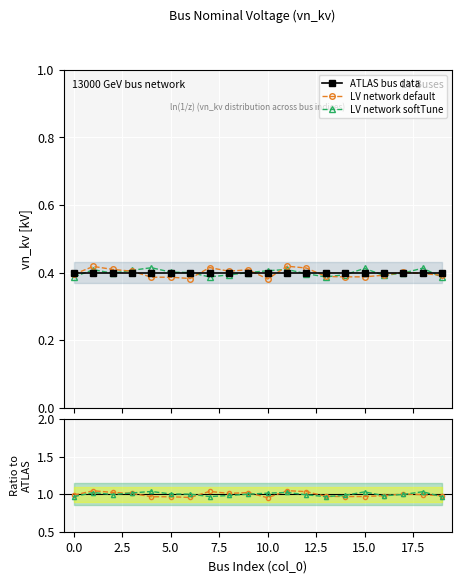

Reading right to left, transcribe all the data shown in this chart.

ATLAS bus data: 0.4	0.4	0.4	0.4	0.4	0.4	0.4	0.4	0.4	0.4	0.4	0.4	0.4	0.4	0.4	0.4	0.4	0.4	0.4	0.4
LV network default: 0.4	0.4	0.4	0.4	0.4	0.4	0.4	0.4	0.4	0.4	0.4	0.4	0.4	0.4	0.4	0.4	0.4	0.4	0.4	0.4
LV network softTune: 0.4	0.4	0.4	0.4	0.4	0.4	0.4	0.4	0.4	0.4	0.4	0.4	0.4	0.4	0.4	0.4	0.4	0.4	0.4	0.4
LV default / ATLAS: 1.0	1.0	1.0	1.0	1.0	1.0	1.0	1.0	1.0	1.0	1.0	1.0	1.0	1.0	1.0	1.0	1.0	1.0	1.0	1.0
LV softTune / ATLAS: 1.0	1.0	1.0	1.0	1.0	1.0	1.0	1.0	1.0	1.0	1.0	1.0	1.0	1.0	1.0	1.0	1.0	1.0	1.0	1.0